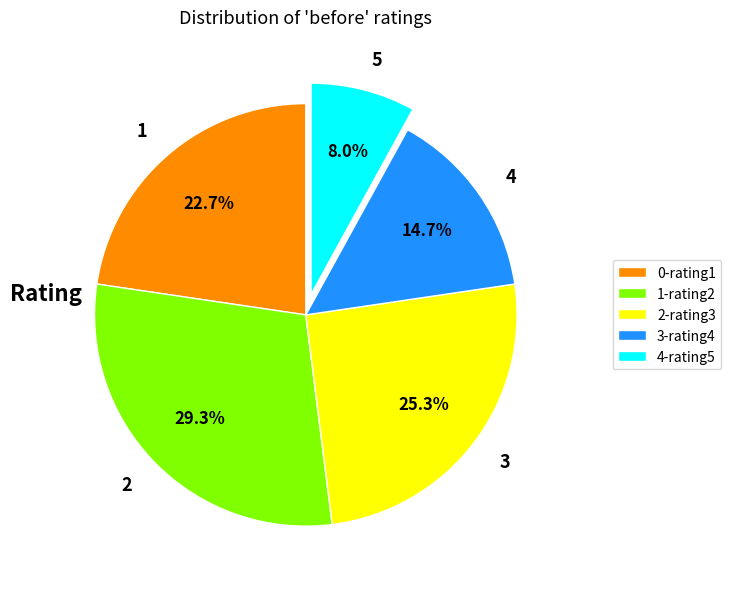

Does 2 represent more than half of the total?

No